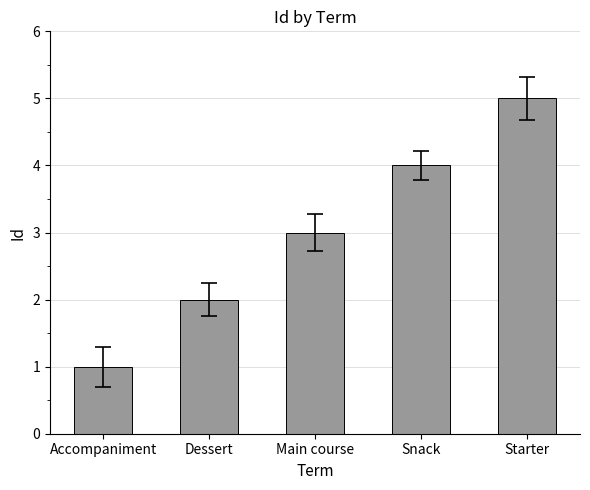

What is the sum of the values at Accompaniment and Starter?

6